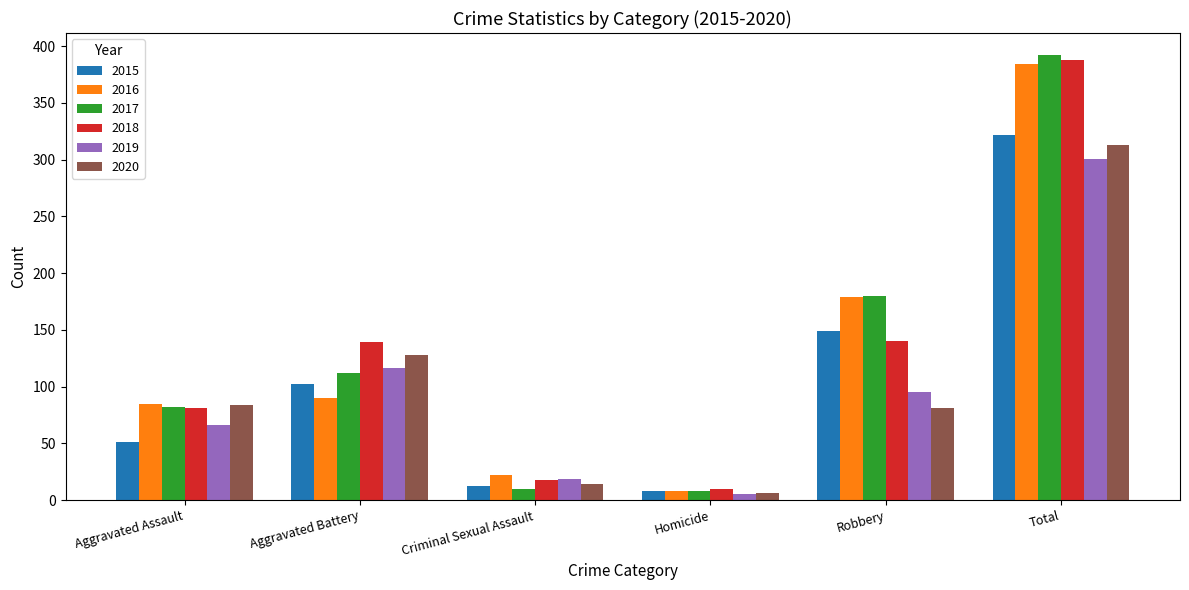

Is the value of 2020 at Criminal Sexual Assault greater than the value of 2019 at Aggravated Assault?

No